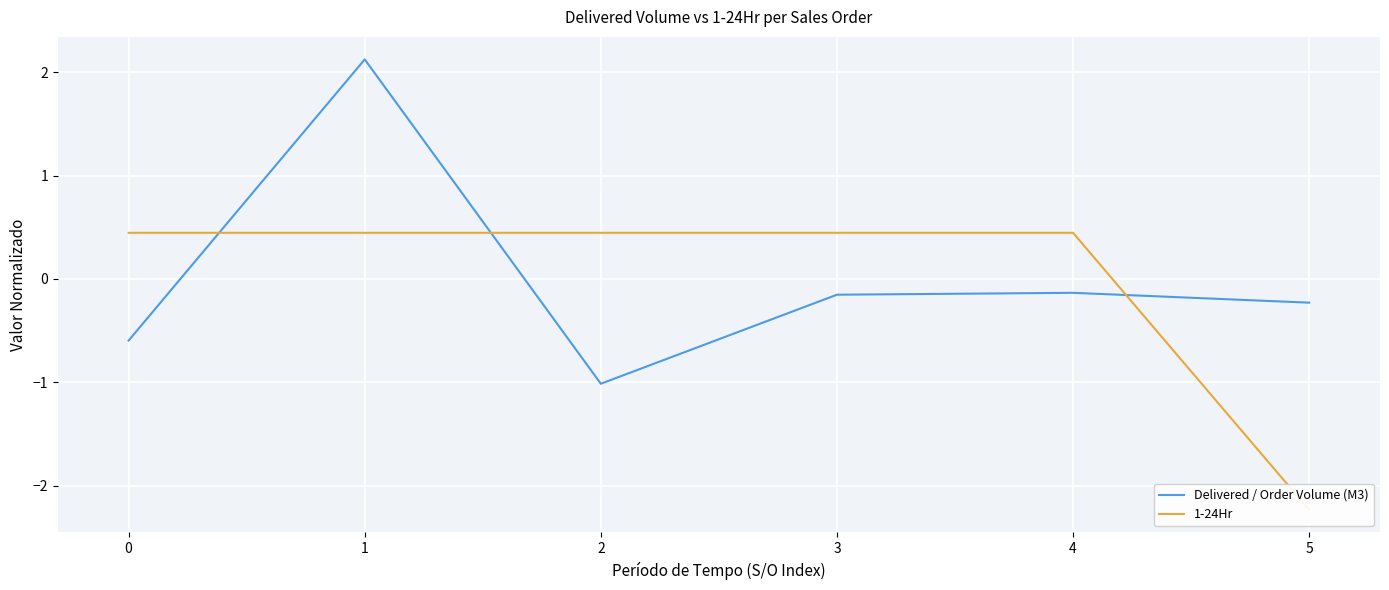

At how many categories does at least one series exceed -1?

6